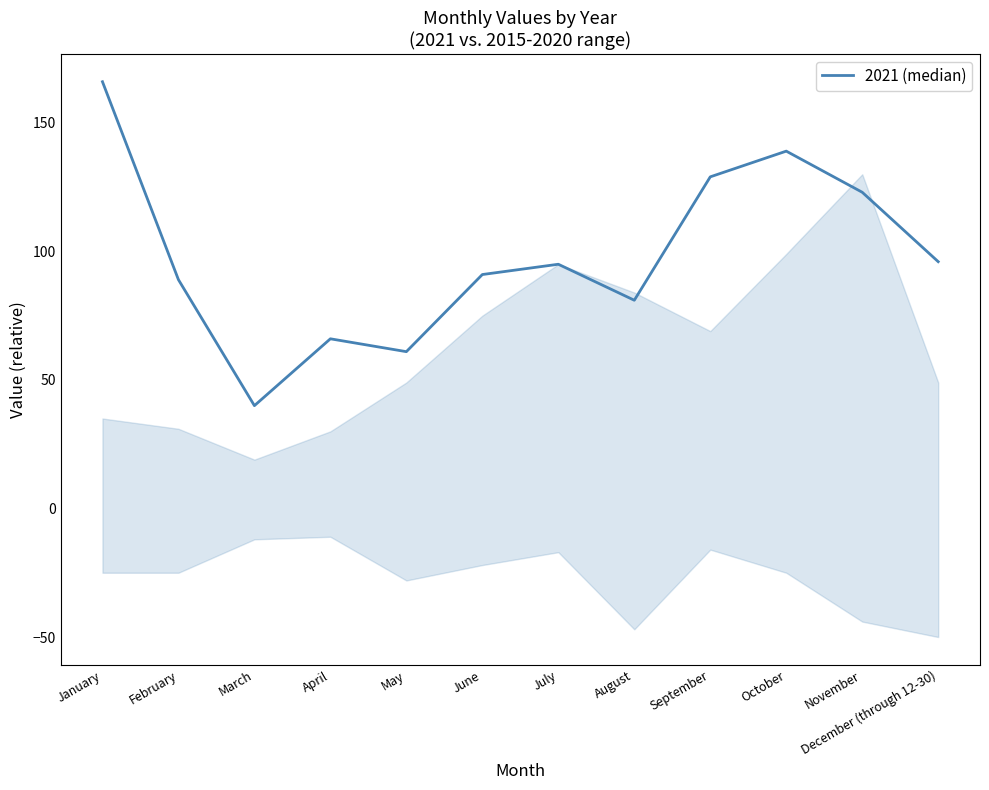

Does the chart have visible grid lines?

No